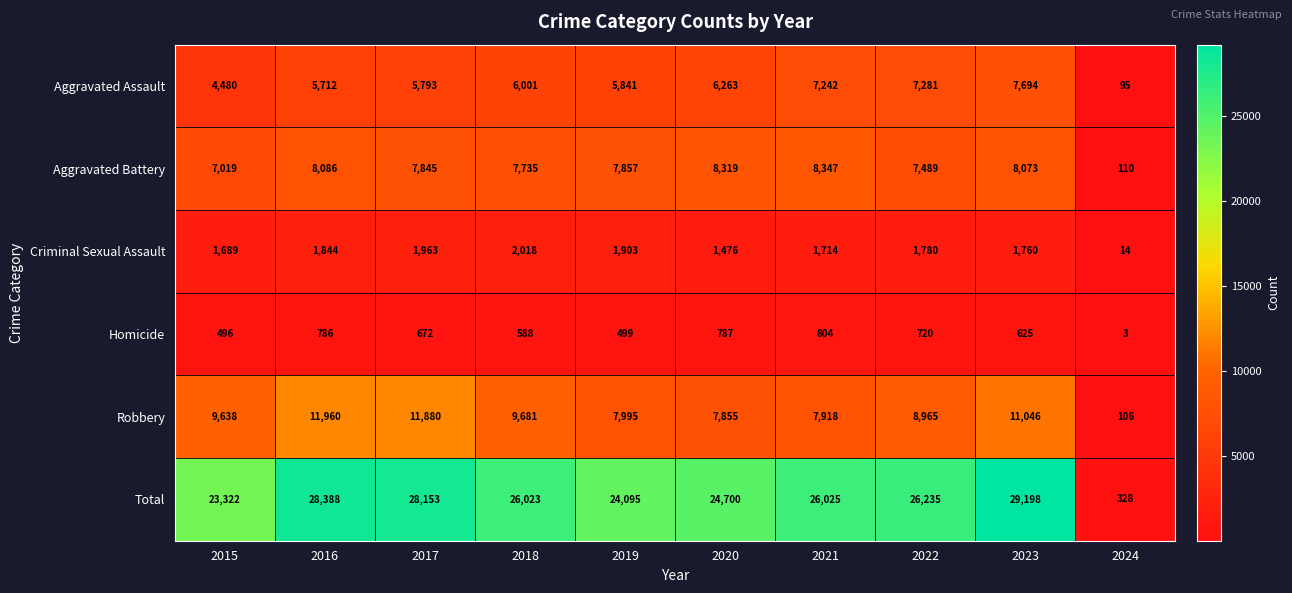

What is the greatest value displayed?

29198